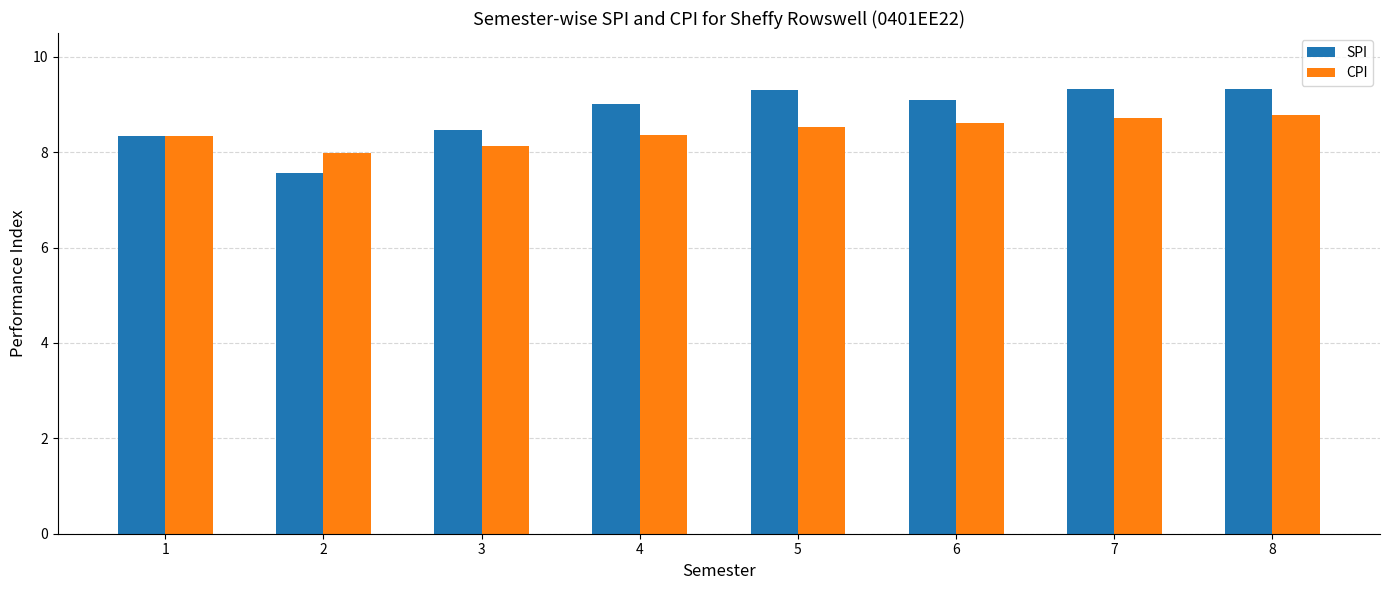

The value of CPI at 8 is 8.8. True or false?

True